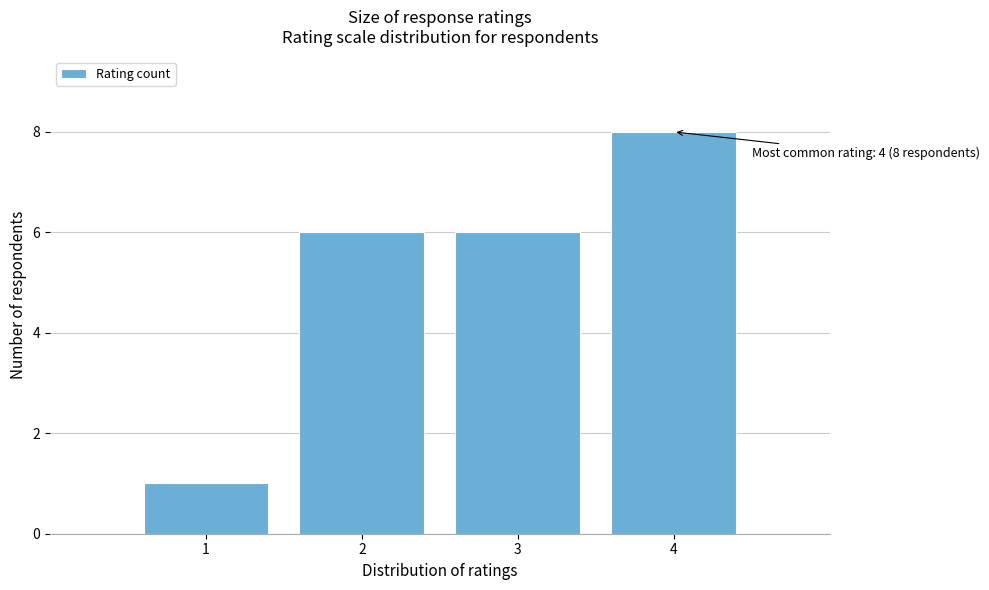

Over which range of the x-axis is the bar tallest?

3.5 to 4.5